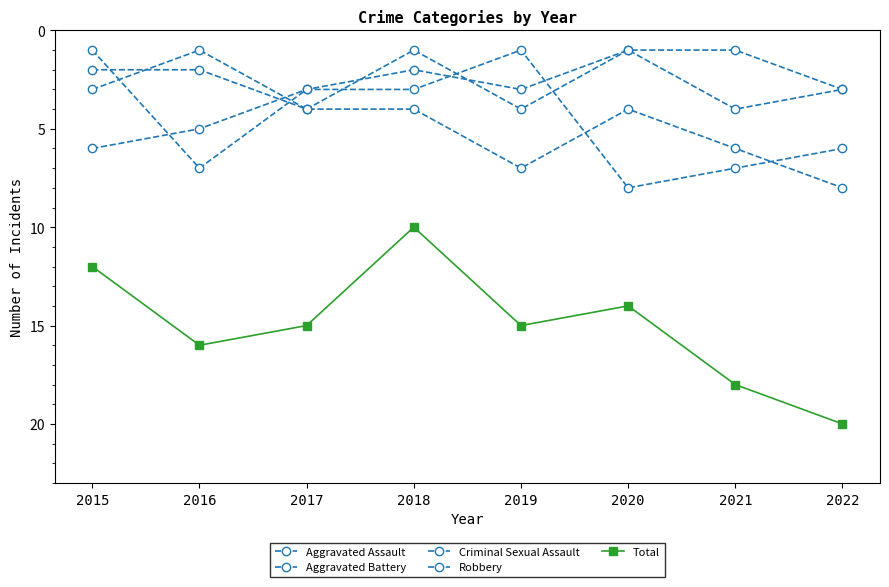

Does the chart have visible grid lines?

No